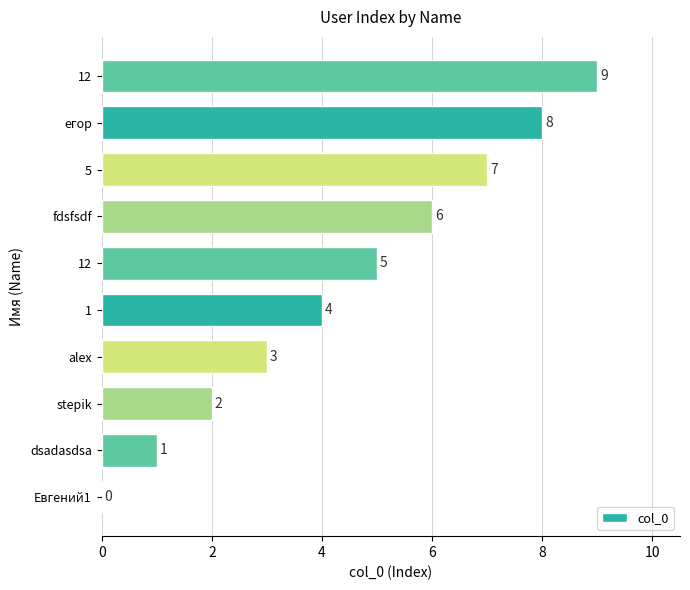

How many values are above zero?

9